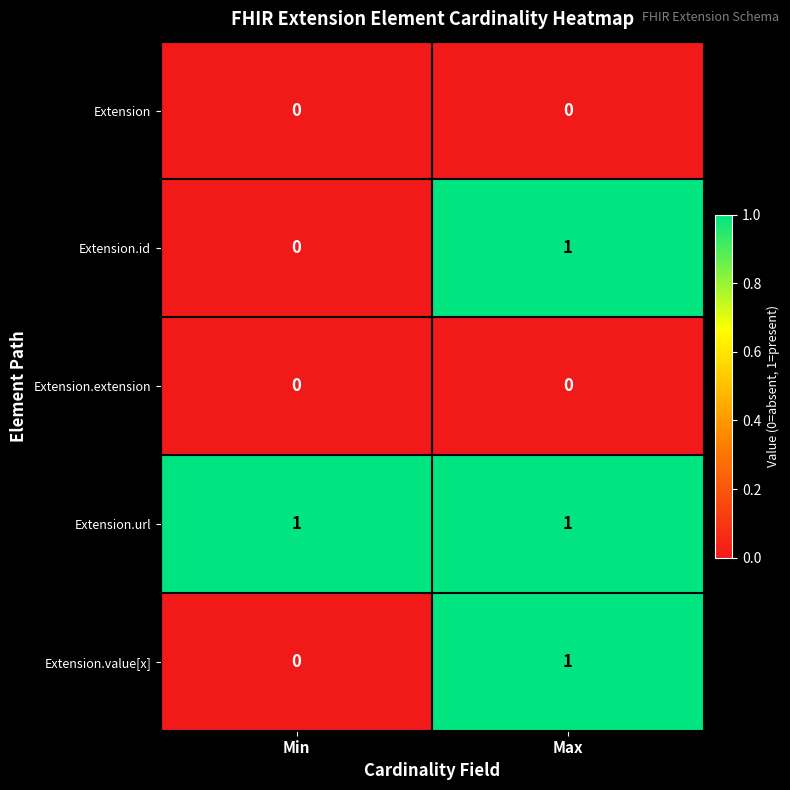

Which series has the largest total across all categories?

Extension.url